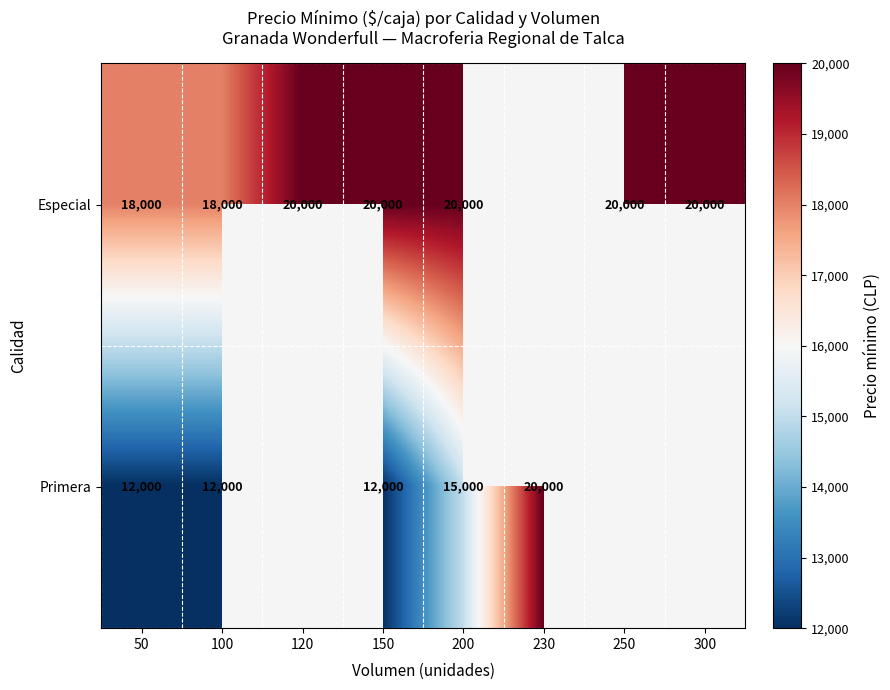

Between 100 and 200, which series saw the biggest shift?

Primera